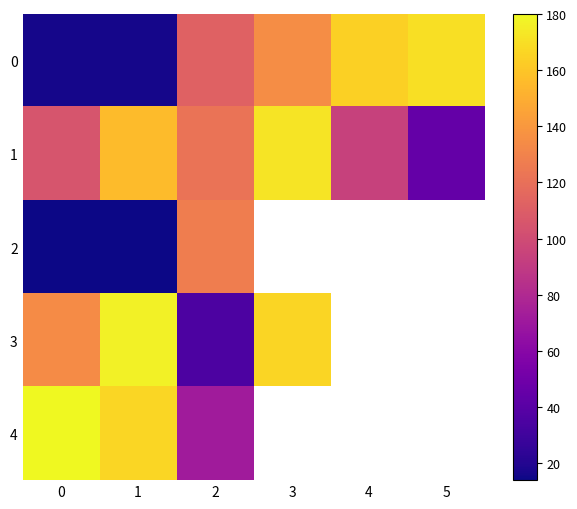

Which series has the largest total across all categories?

1